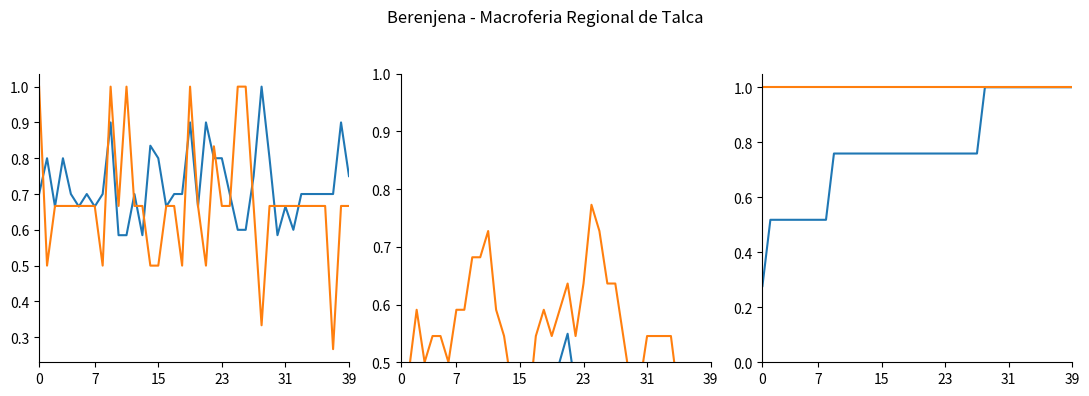

Rank the series by their maximum value, from highest to lowest.

Precio $/Kg, Volumen